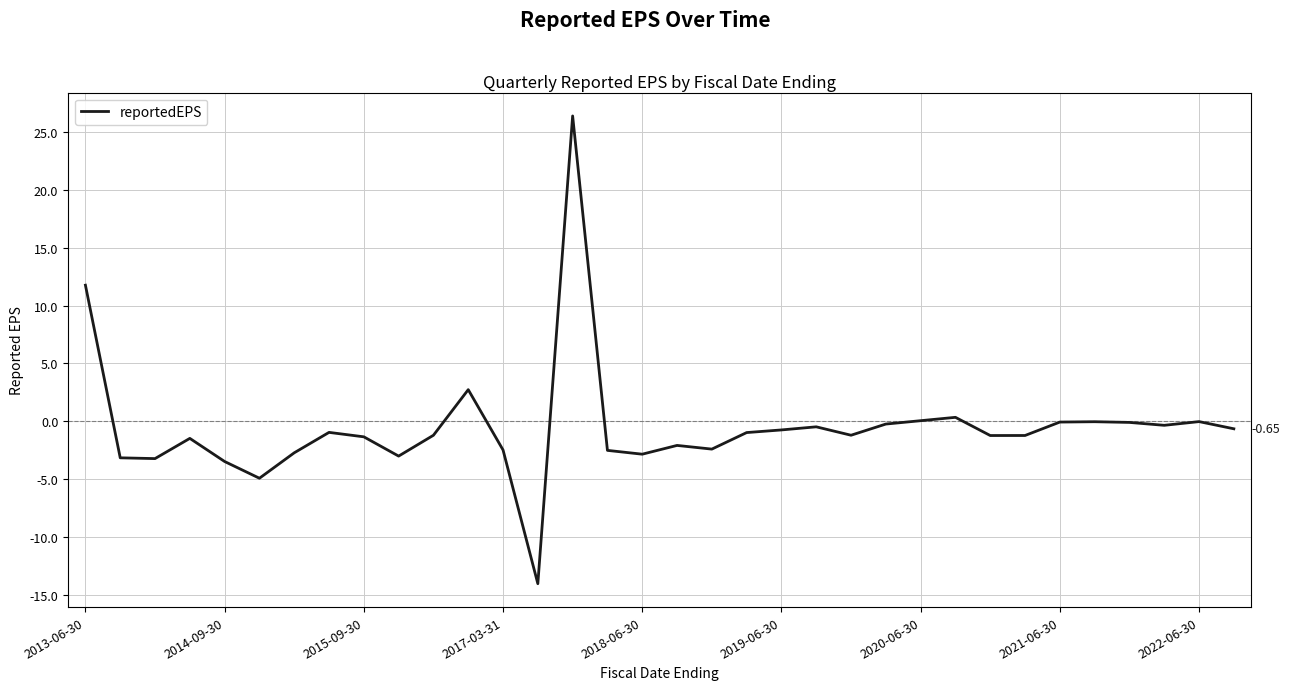

What is the difference between the maximum and minimum values?

40.4